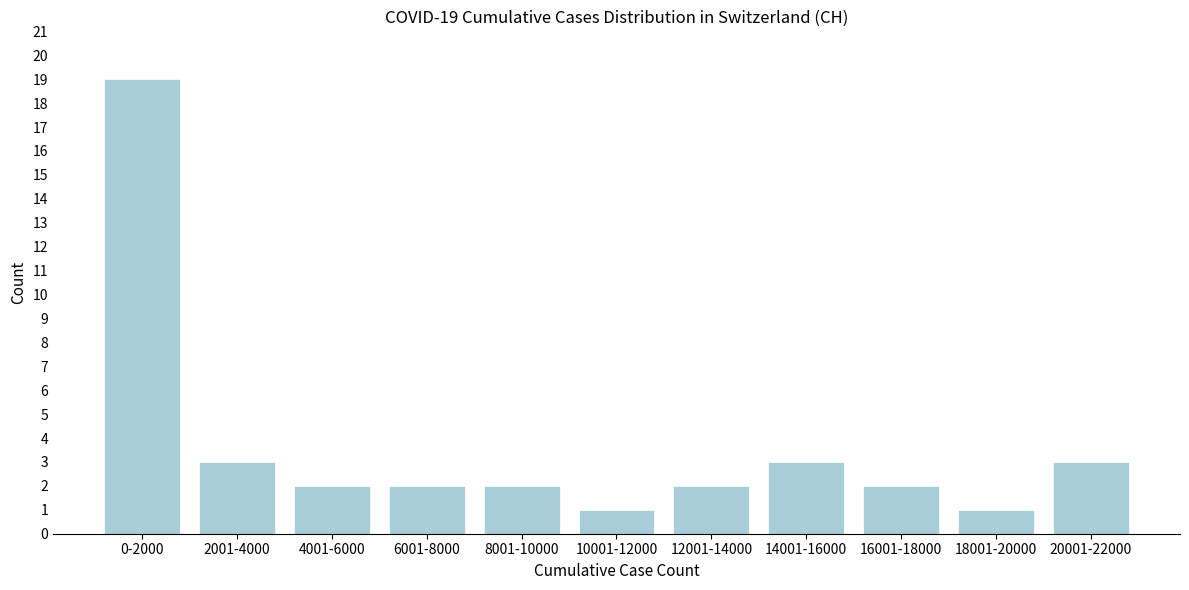

Reading right to left, extract all data points from this chart.

20001-22000=3	18001-20000=1	16001-18000=2	14001-16000=3	12001-14000=2	10001-12000=1	8001-10000=2	6001-8000=2	4001-6000=2	2001-4000=3	0-2000=19